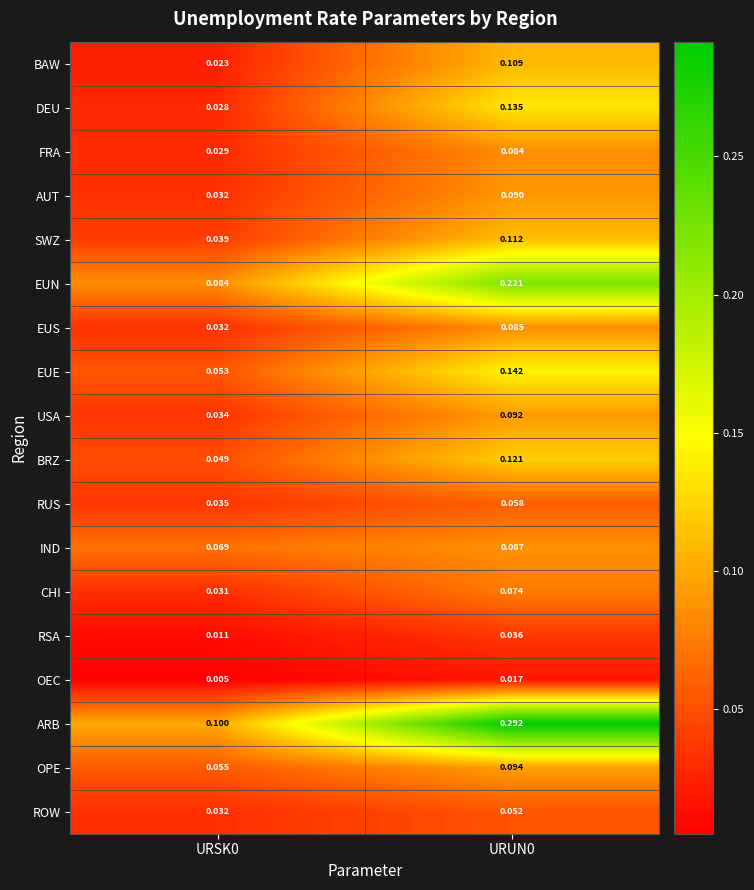

Which series has the largest range (max minus min)?

ARB